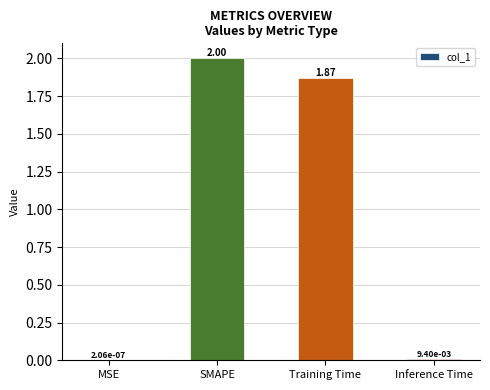

At which category does the chart reach its peak across all series?

SMAPE